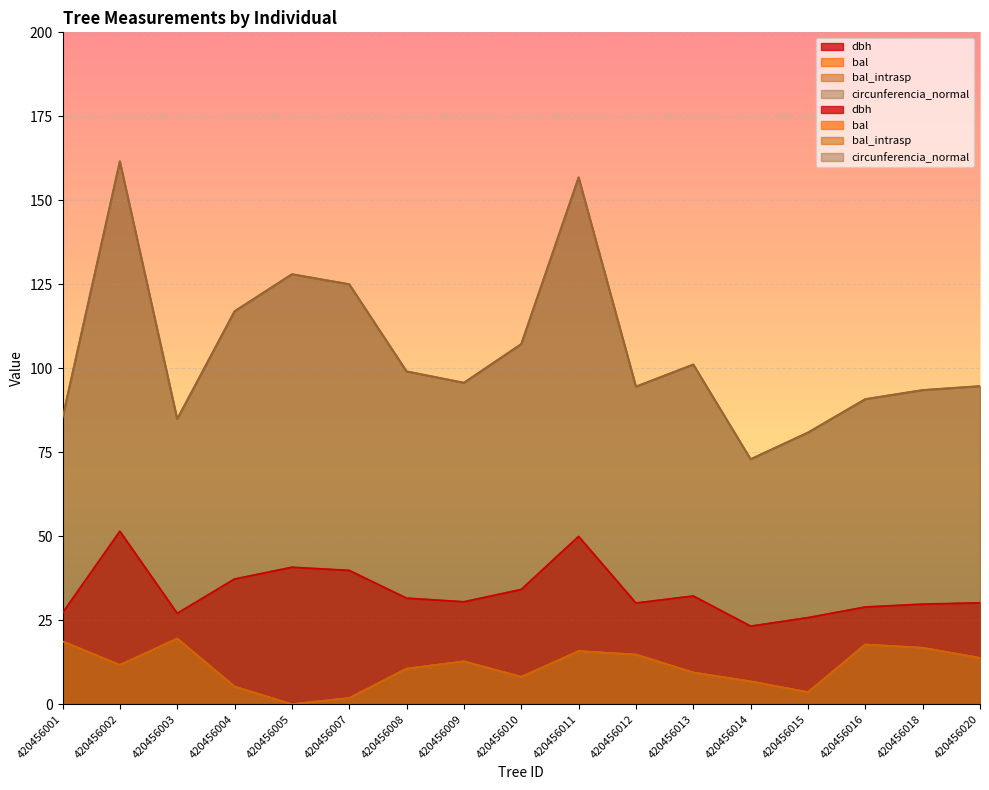

Which series has the widest spread of values?

circunferencia_normal